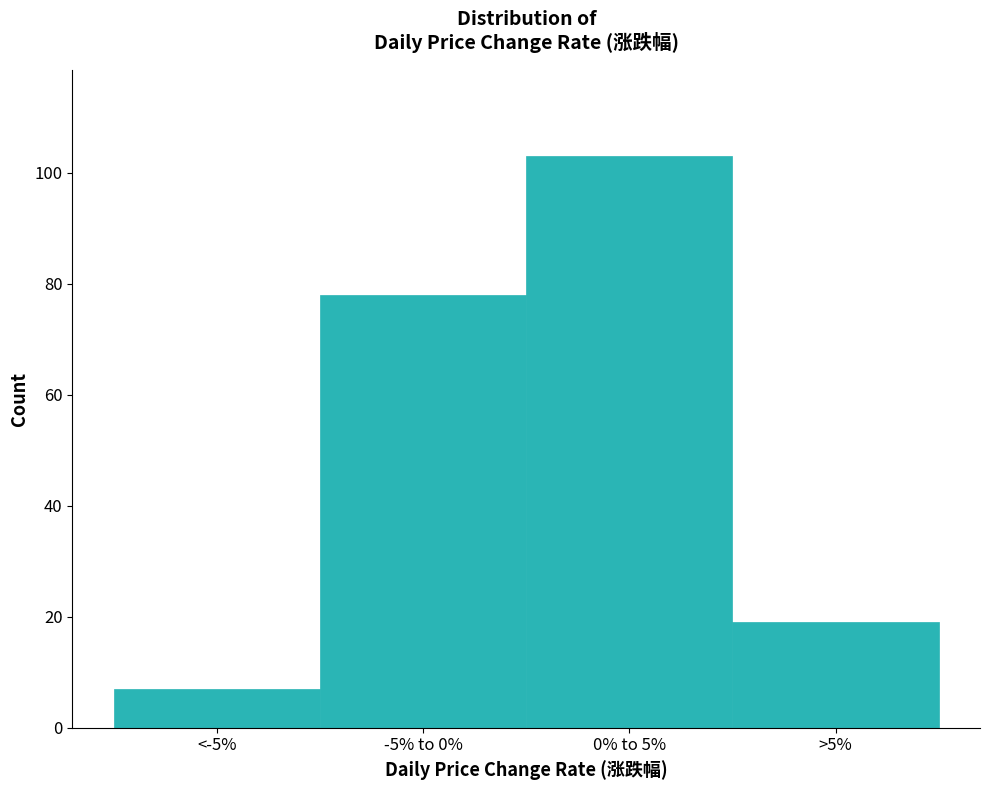

Reading left to right, what are all the values shown in this chart?

<-5%=7	-5% to 0%=78	0% to 5%=103	>5%=19